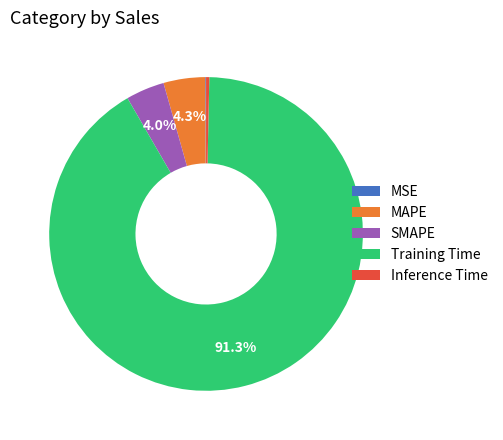

Between Training Time and Inference Time, which is larger?

Training Time